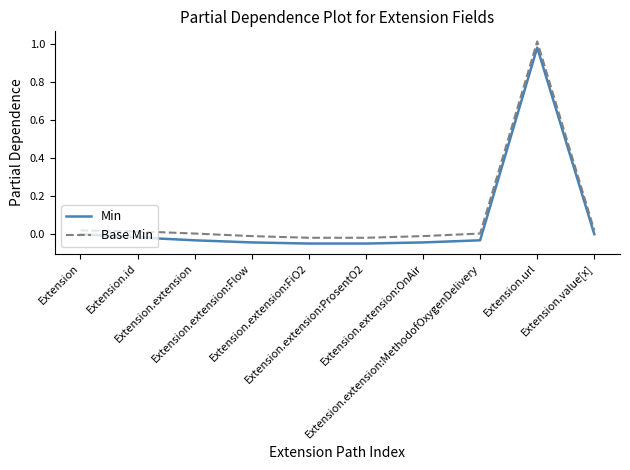

Reading left to right, list all the values displayed in this chart.

Min: Extension=0.0	Extension.id=-0.0	Extension.extension=-0.0	Extension.extension:Flow=-0.0	Extension.extension:FiO2=-0.0	Extension.extension:ProsentO2=-0.0	Extension.extension:OnAir=-0.0	Extension.extension:MethodofOxygenDelivery=-0.0	Extension.url=1.0	Extension.value[x]=-0.0
Base Min: Extension=0.0	Extension.id=0.0	Extension.extension=0.0	Extension.extension:Flow=-0.0	Extension.extension:FiO2=-0.0	Extension.extension:ProsentO2=-0.0	Extension.extension:OnAir=-0.0	Extension.extension:MethodofOxygenDelivery=0.0	Extension.url=1.0	Extension.value[x]=0.0